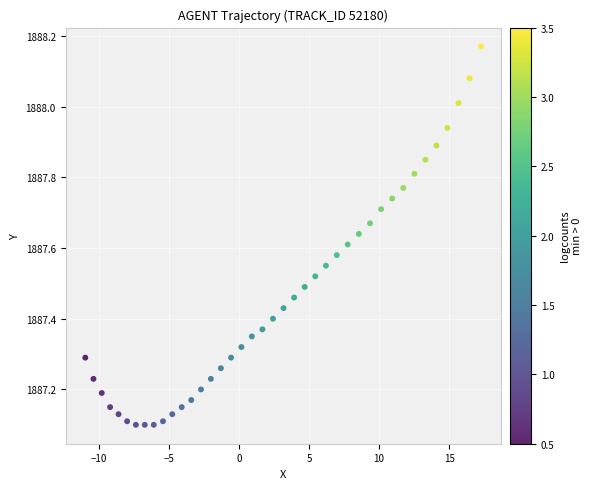

What is the range of Y values (max minus min)?

1.1